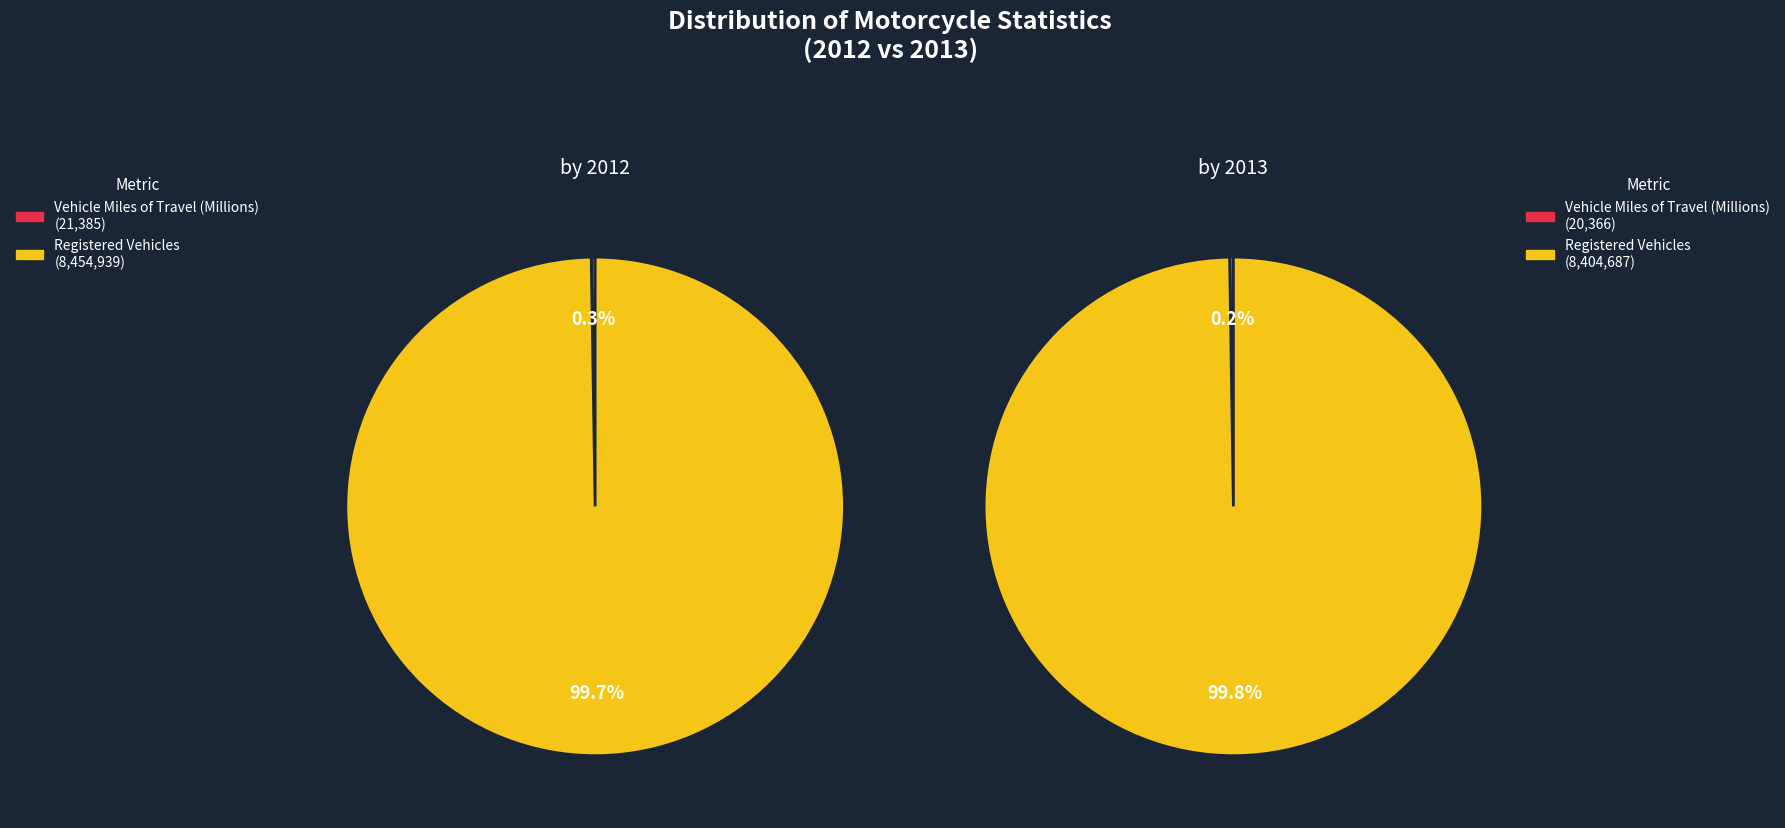

Do Registered Vehicles and Vehicle Miles of Travel (Millions) together represent more than half of the pie?

Yes